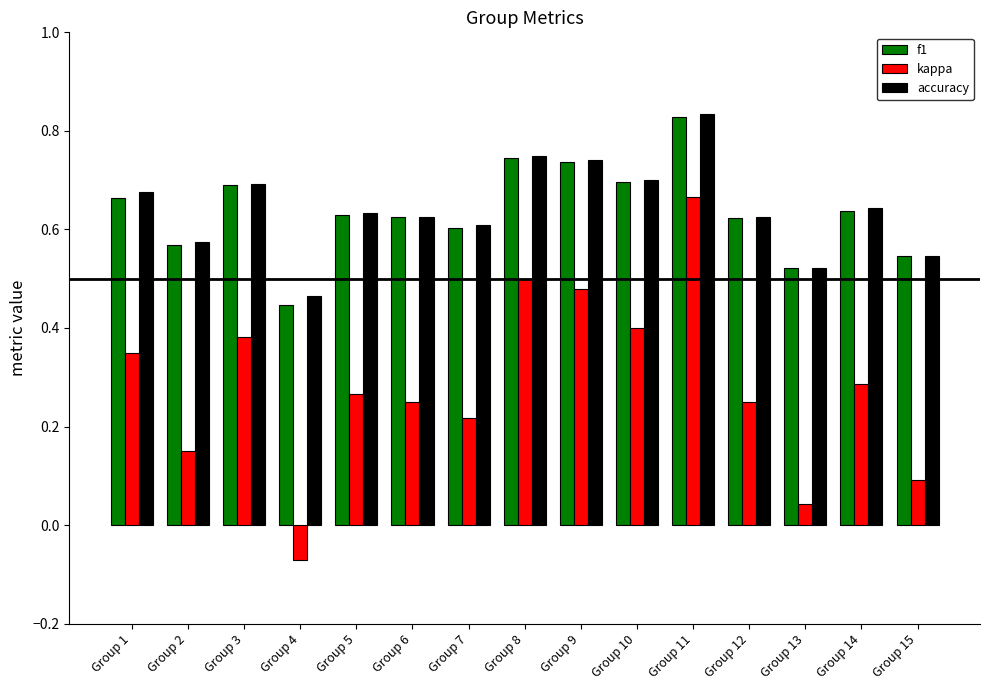

At which label is accuracy closest to 0?

Group 4